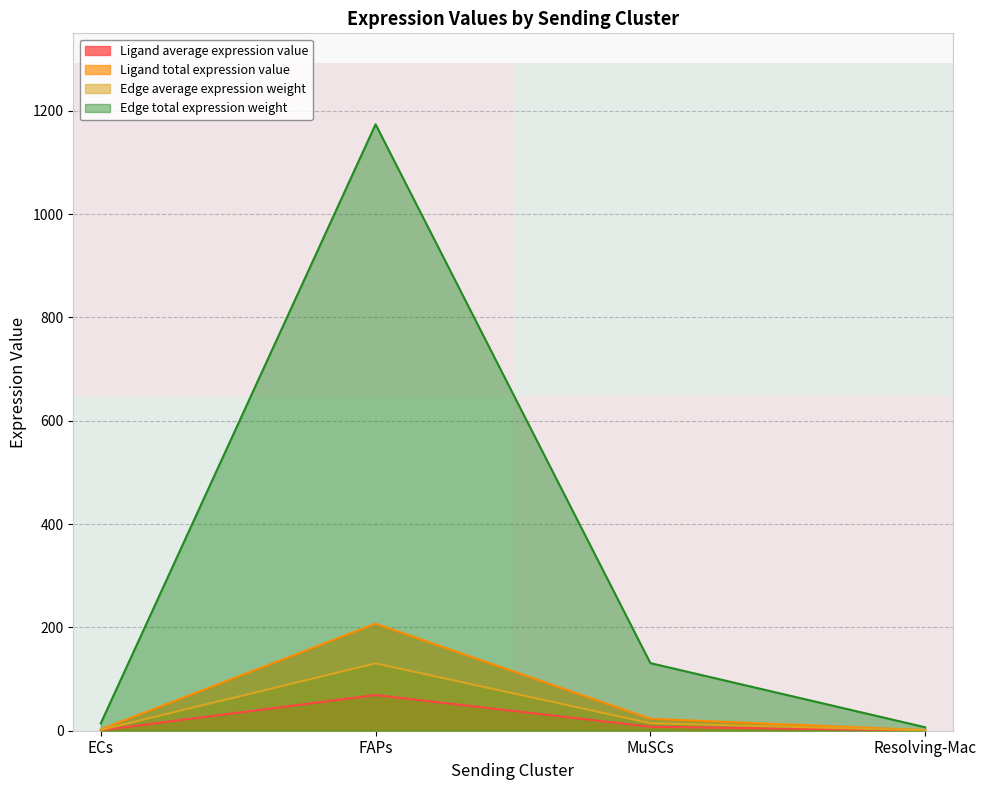

The value of Edge total expression weight at FAPs is 1173.8. True or false?

True